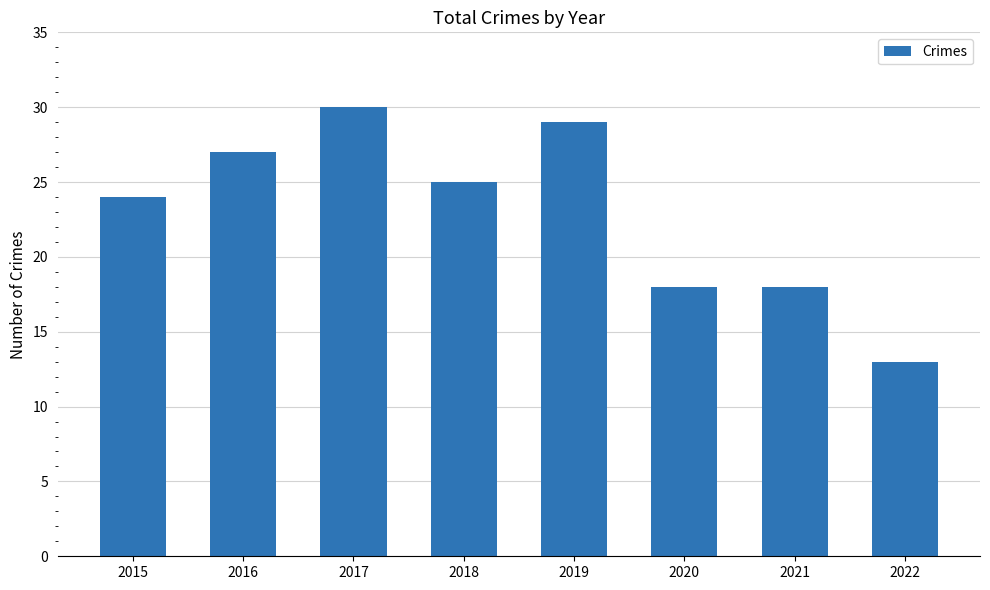

The value at 2017 is 30. True or false?

True